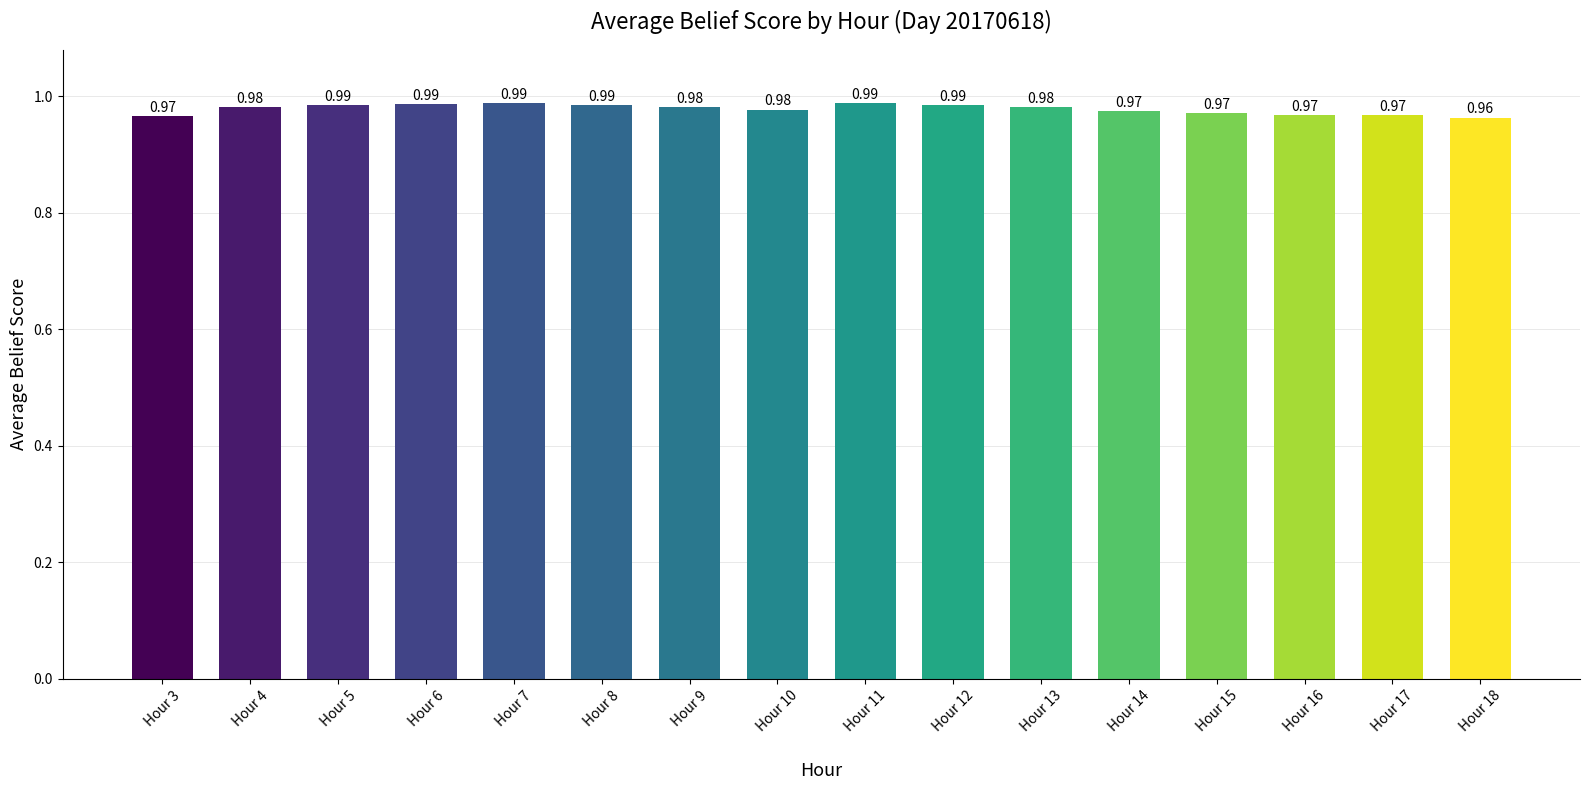

True or false: the data shows 1.3 at Hour 18.

False